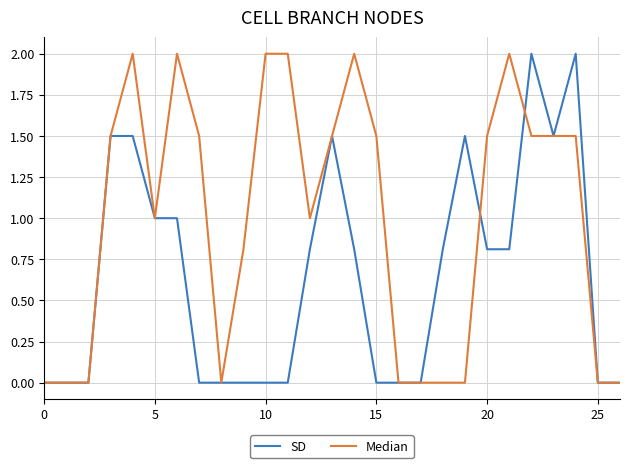

Rank the series by their average value, from highest to lowest.

Median, SD